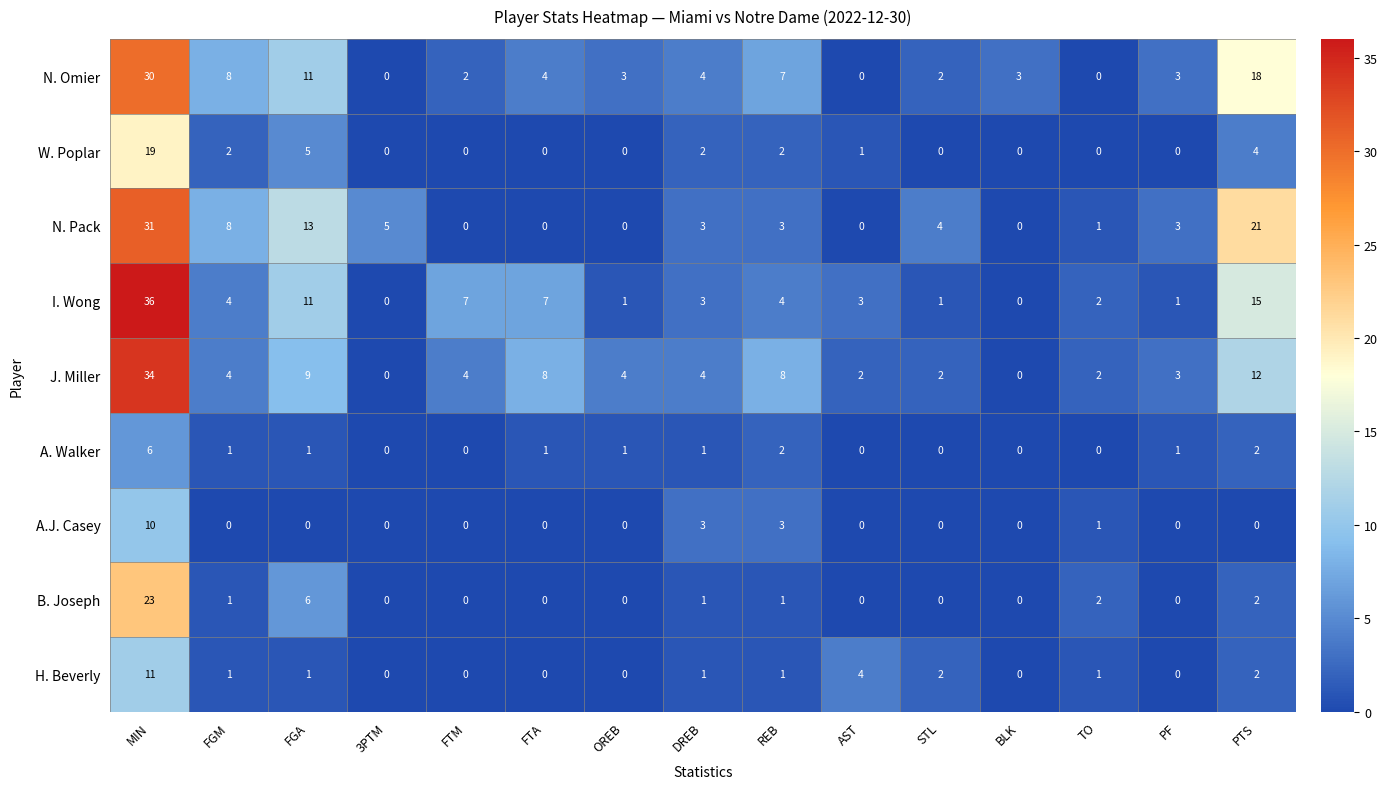

The value of N. Omier at AST is 0. True or false?

True